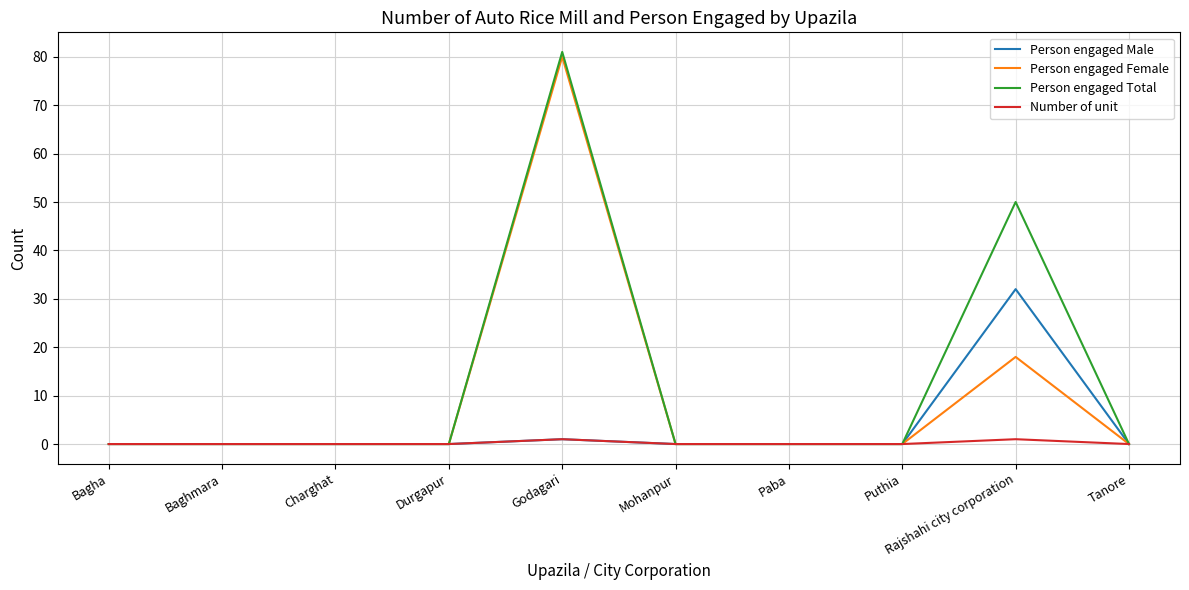

What is the maximum value shown in the chart?

81